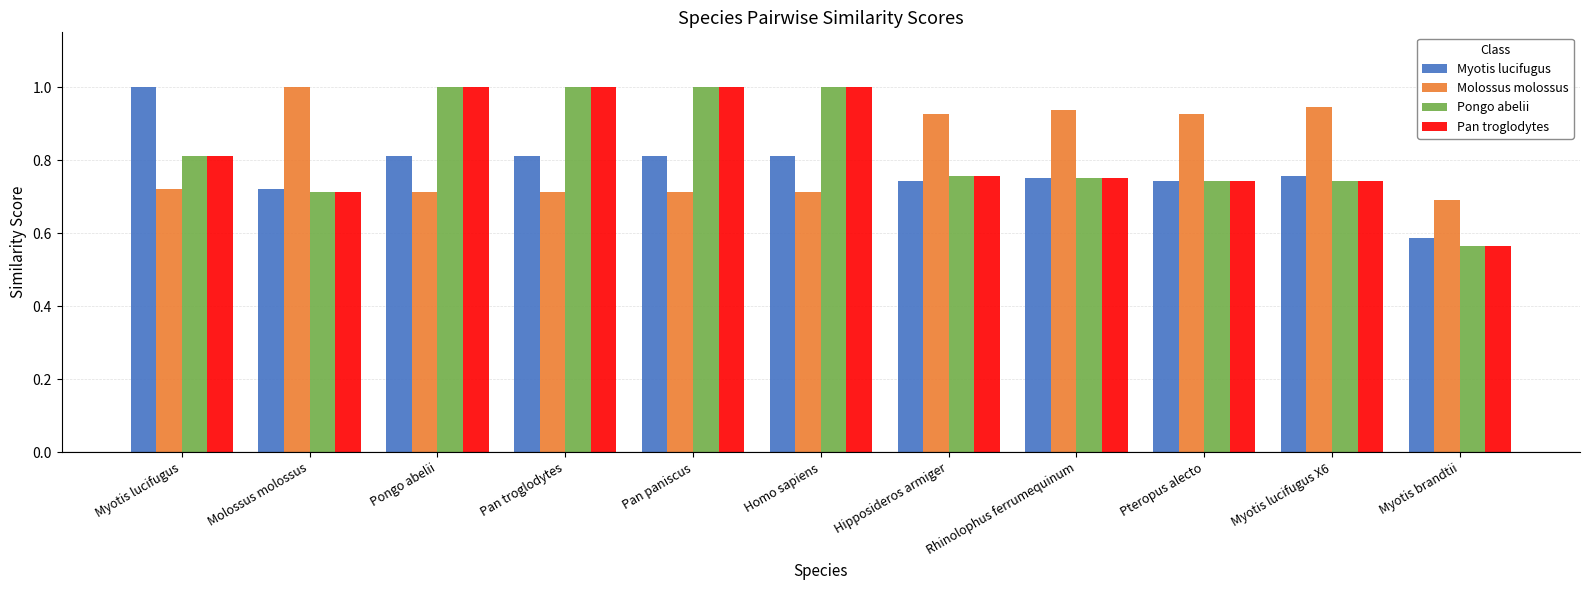

At which label is Myotis lucifugus closest to 0?

Myotis brandtii